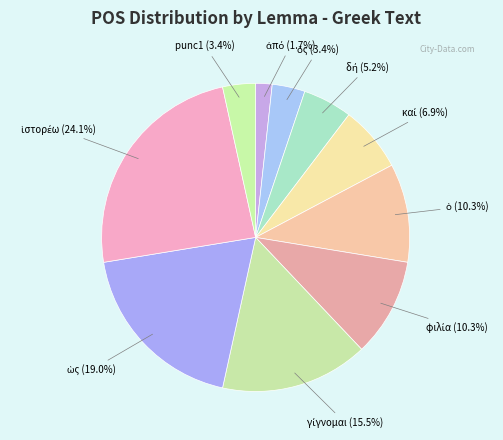

Rank the categories by value from highest to lowest.

ἱστορέω, ὡς, γίγνομαι, ὁ, φιλία, καί, δή, ὅς, punc1, ἀπό